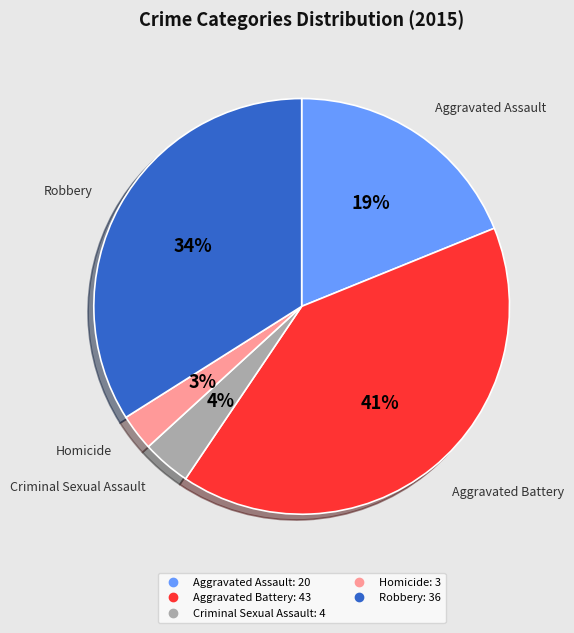

Rank the categories by value from lowest to highest.

Homicide, Criminal Sexual Assault, Aggravated Assault, Robbery, Aggravated Battery